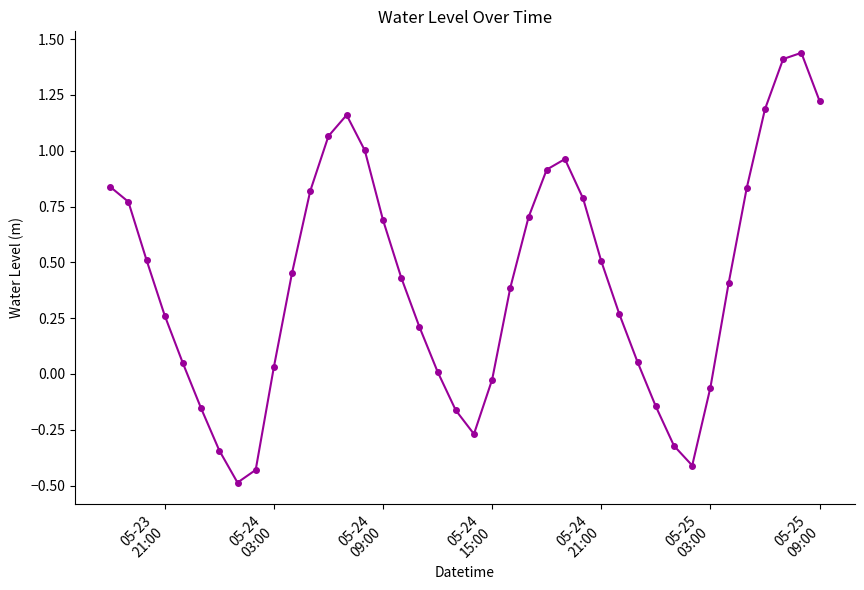

What is the sum of all values?

16.6